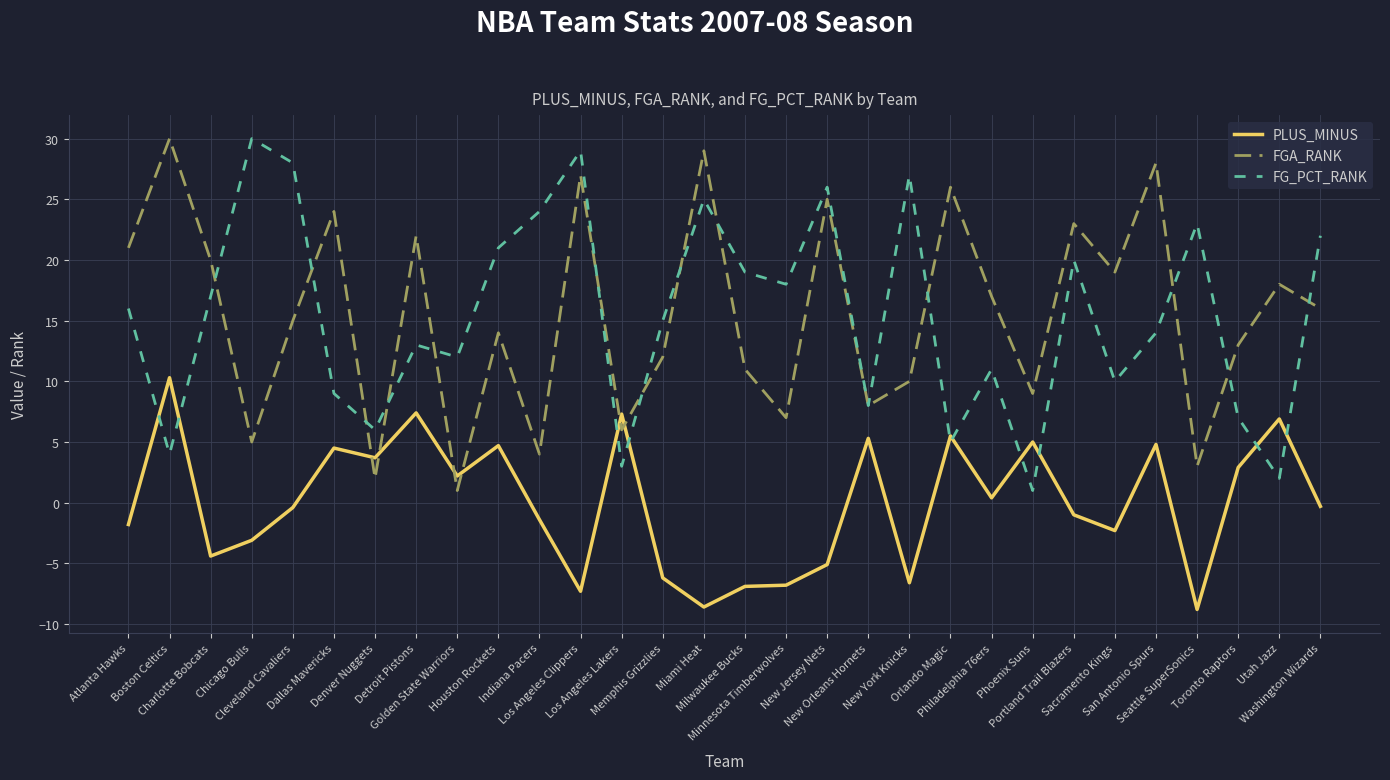

How many intersections are there between FGA_RANK and PLUS_MINUS?

6